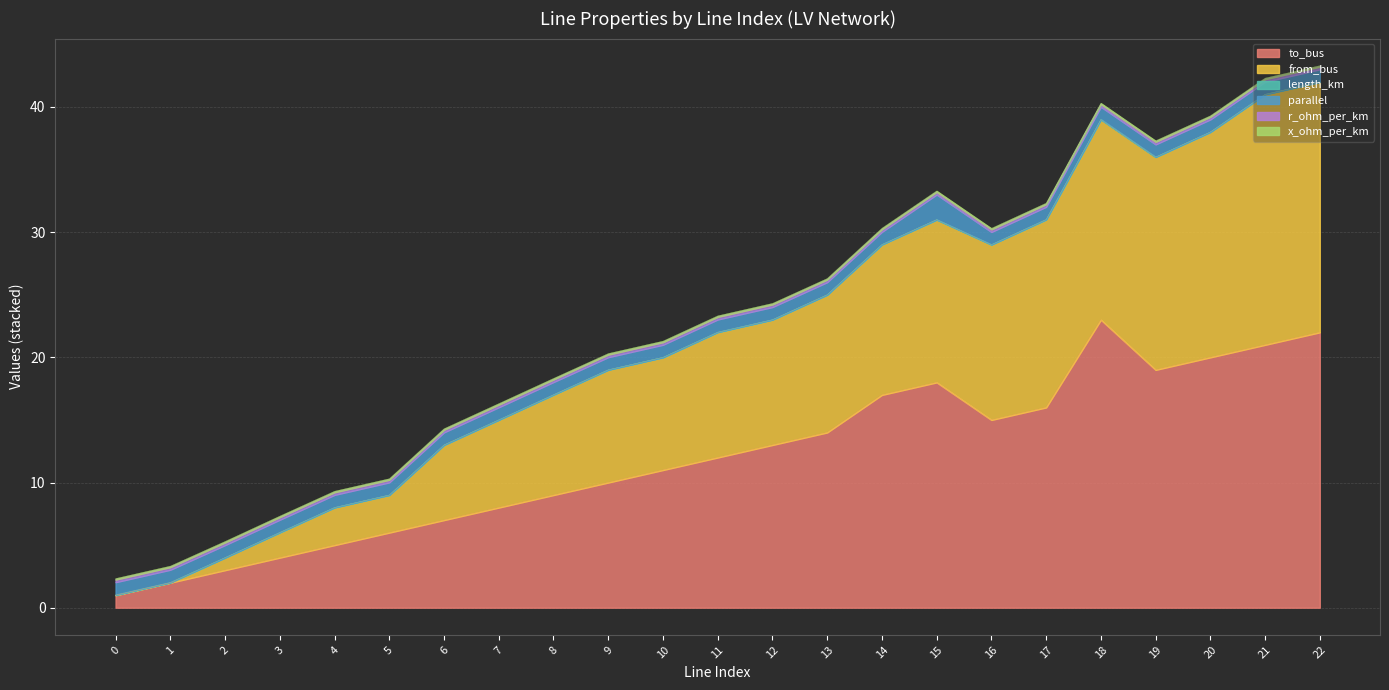

Which series has the widest spread of values?

to_bus